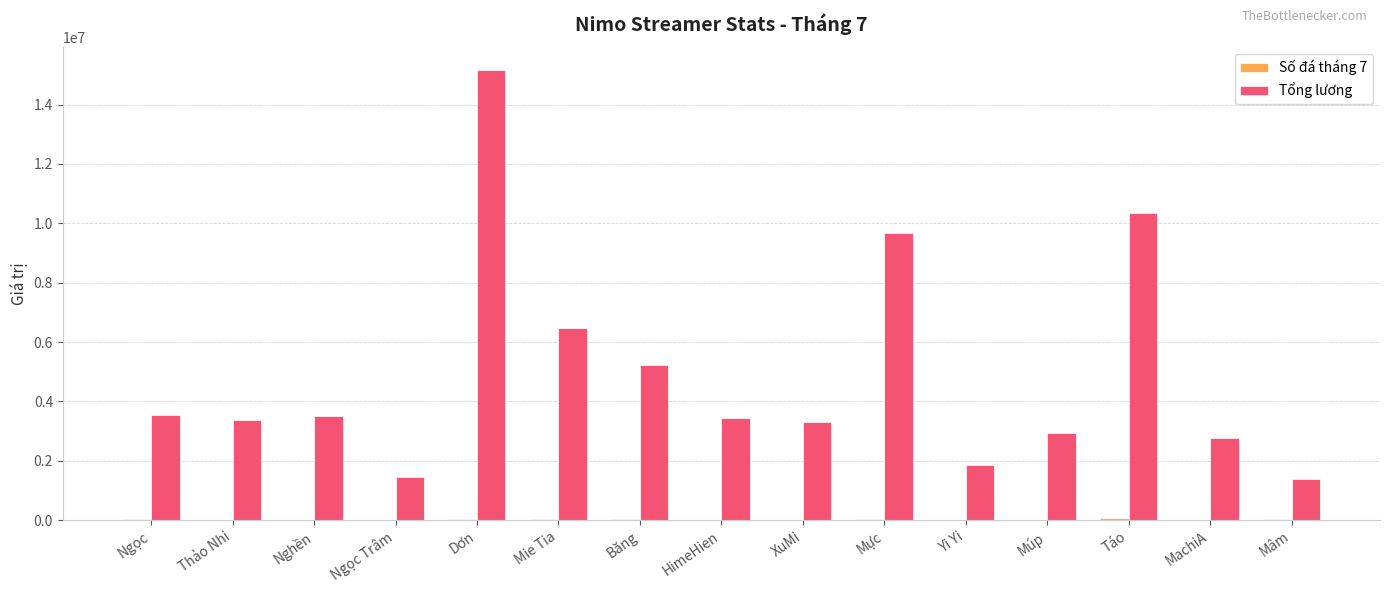

At which label does Tổng lương reach its peak?

Dơn